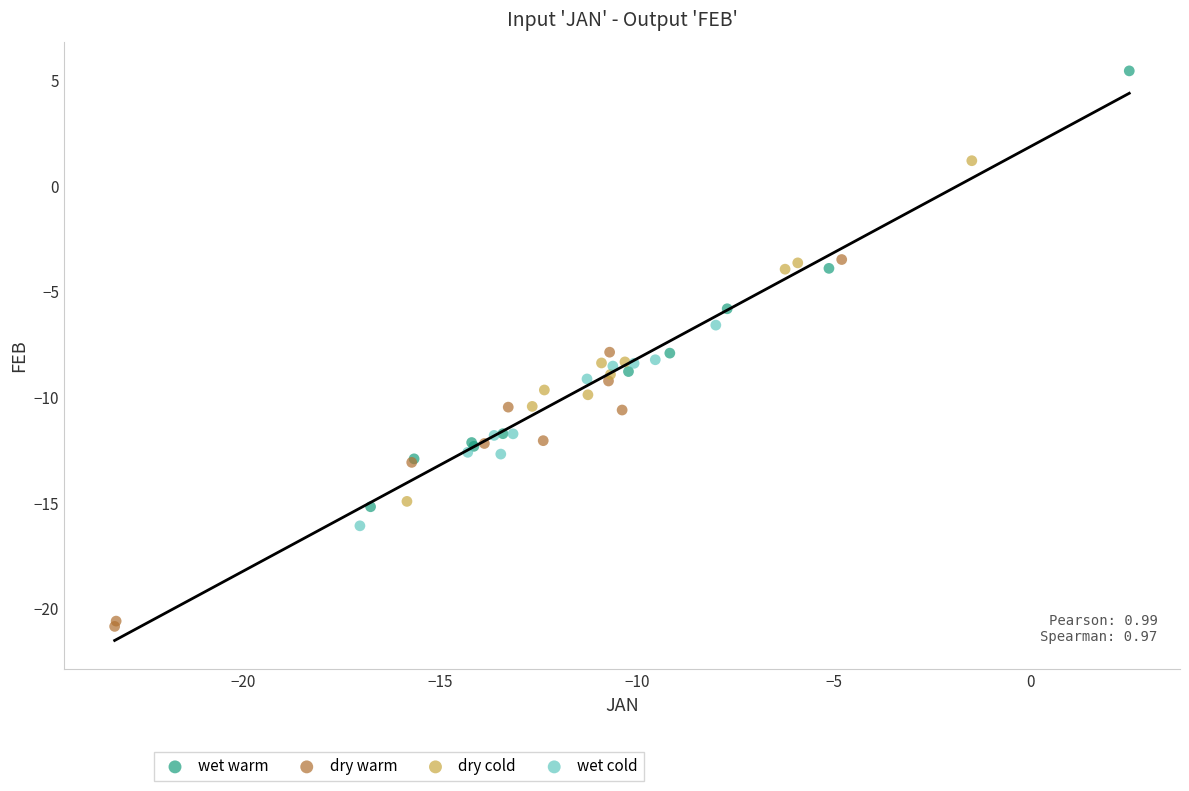

Which series reaches the minimum Y coordinate?

dry warm